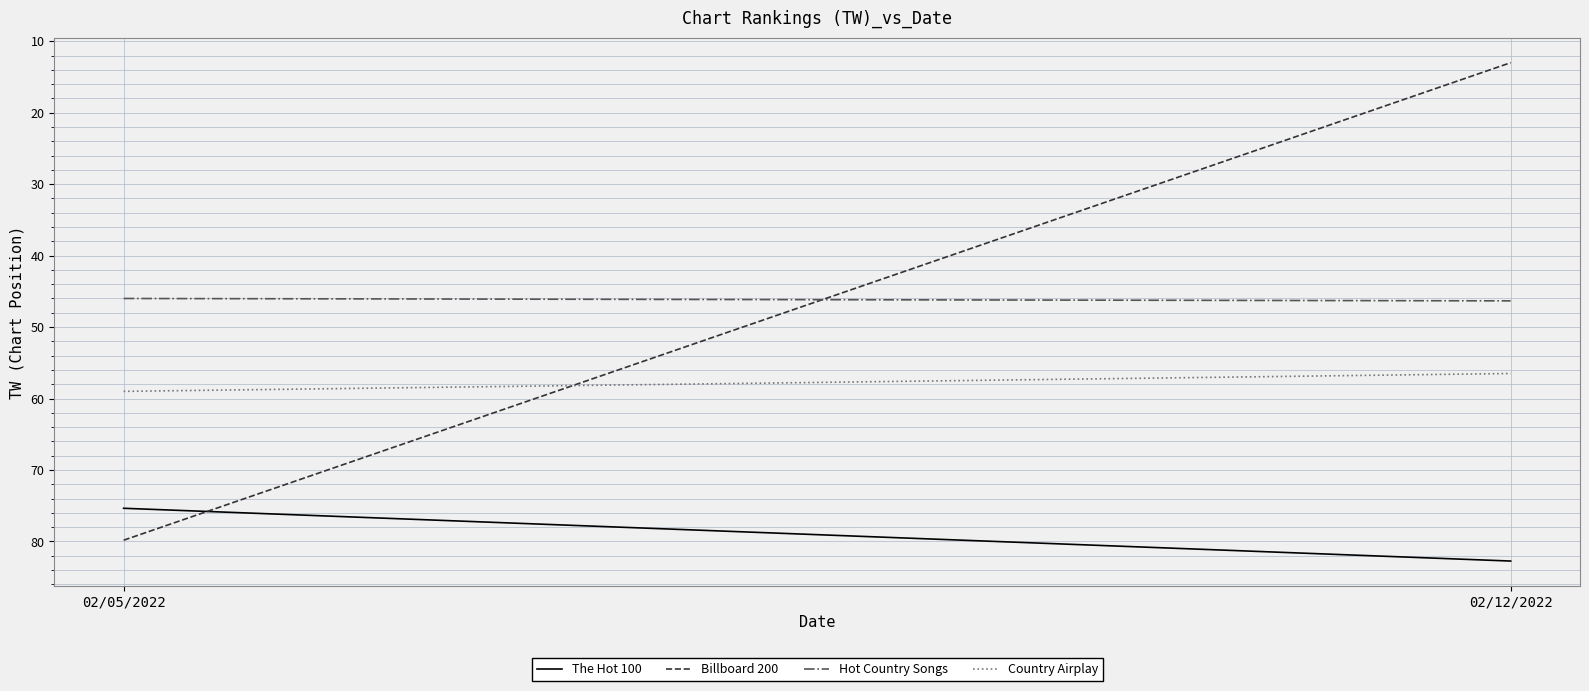

Which category has the lowest value across all series?

02/12/2022